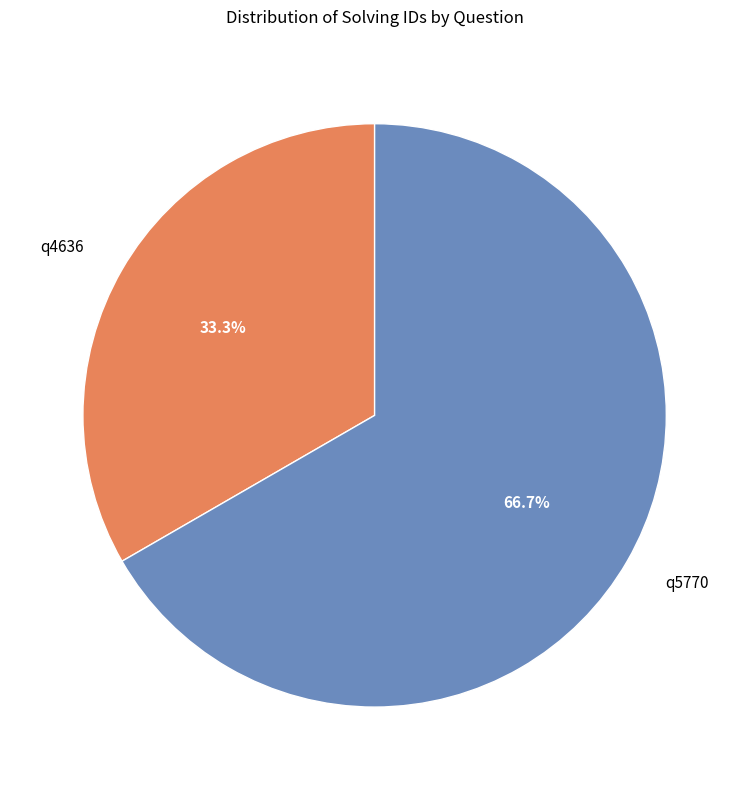

To the nearest percent, what is the combined percentage of q5770 and q4636?

100%